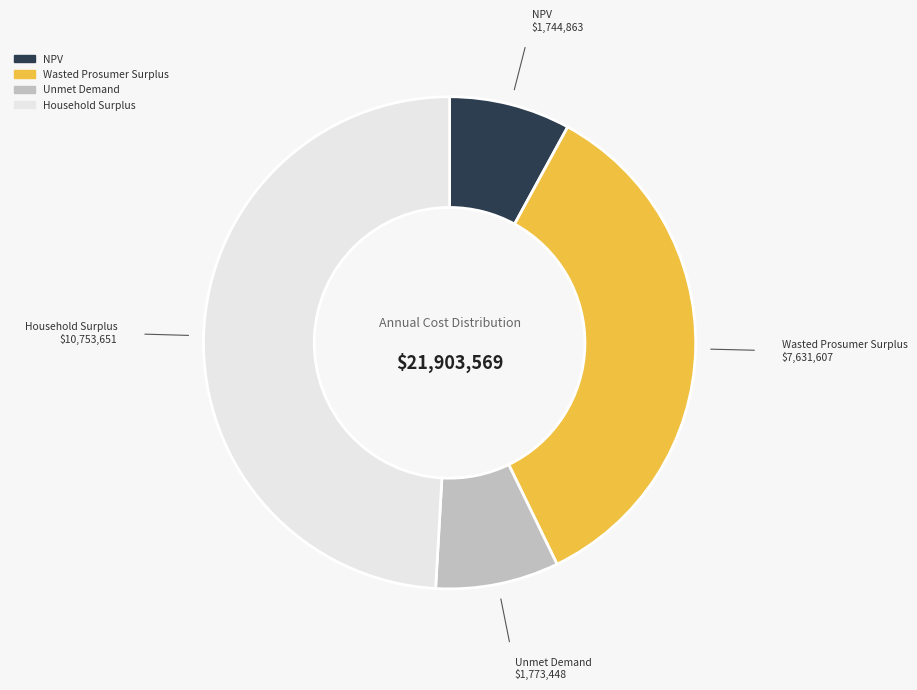

True or false: Wasted Prosumer Surplus accounts for 50% of the total.

False